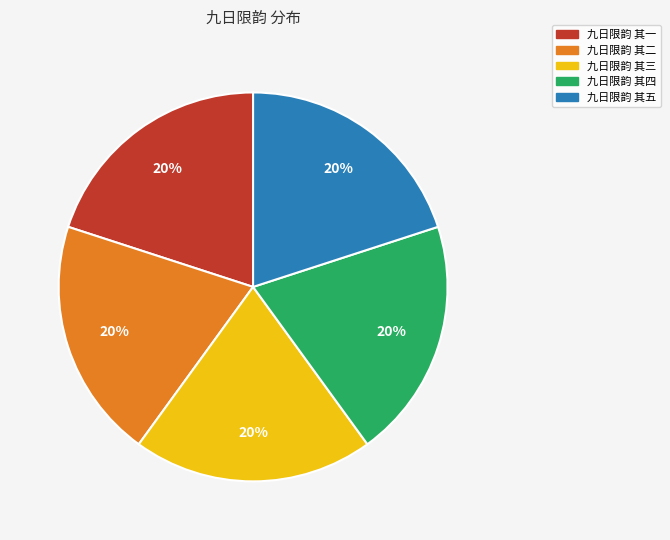

Is 九日限韵 其三 the majority of the pie?

No